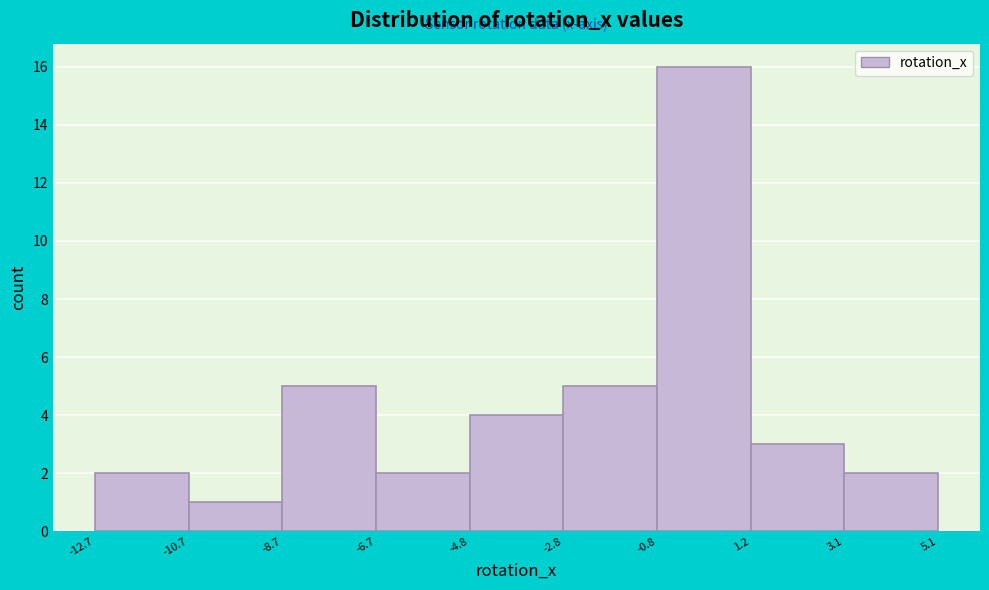

Reading left to right, transcribe this chart: for each bar, give the range it covers on the x-axis and its height. The values are not printed on the chart, so give them approximately, as read against the axis.

-12.7 to -10.7: 2
-10.7 to -8.7: 1
-8.7 to -6.7: 5
-6.7 to -4.8: 2
-4.8 to -2.8: 4
-2.8 to -0.8: 5
-0.8 to 1.2: 16
1.2 to 3.1: 3
3.1 to 5.1: 2